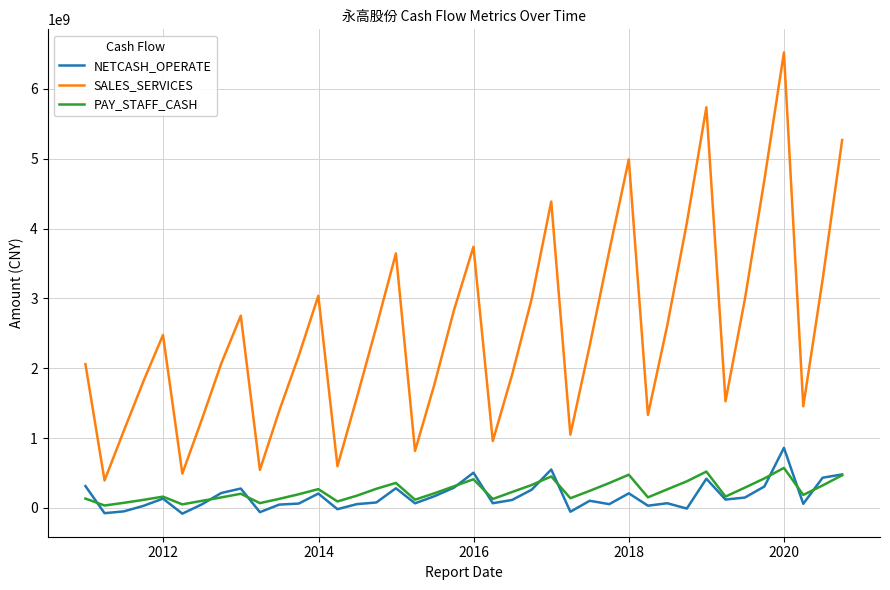

Count the number of data series in this chart.

3